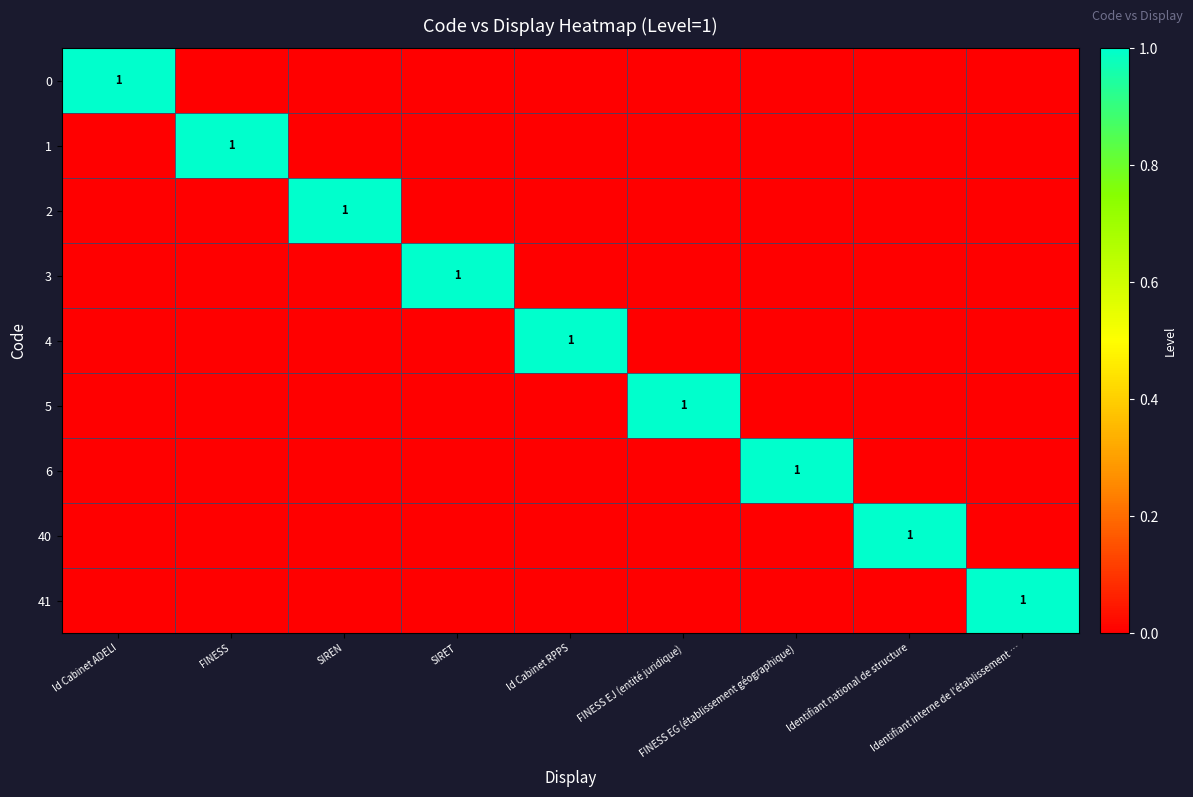

How many data points in 6 are above 0?

1